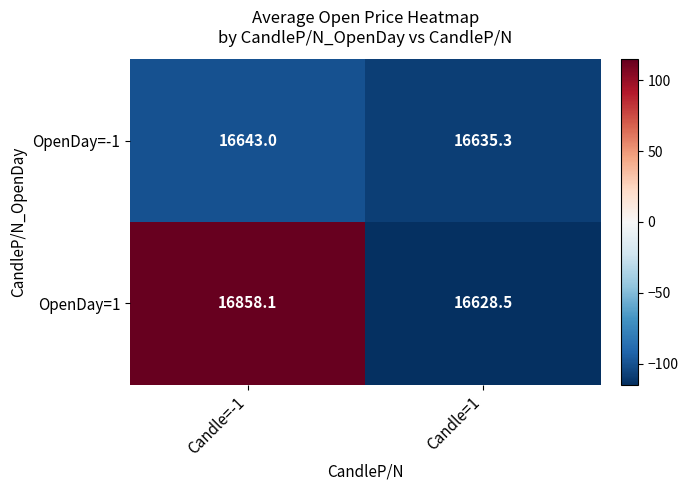

At which category is the sum across all series the highest?

Candle=-1